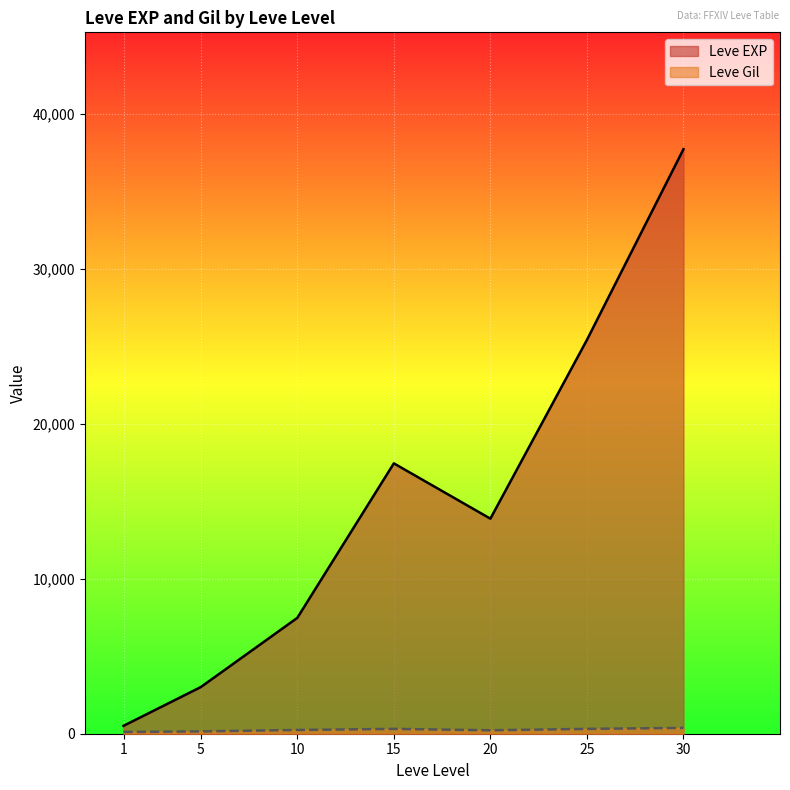

What is the sum of the Leve Gil values at 1 and 25?

601